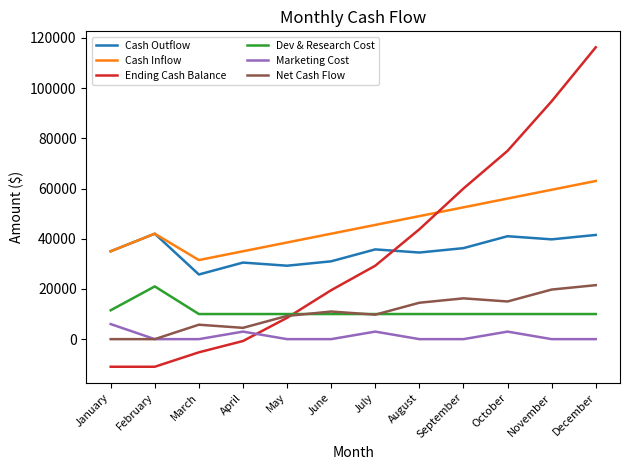

What is the maximum value shown in the chart?

116250